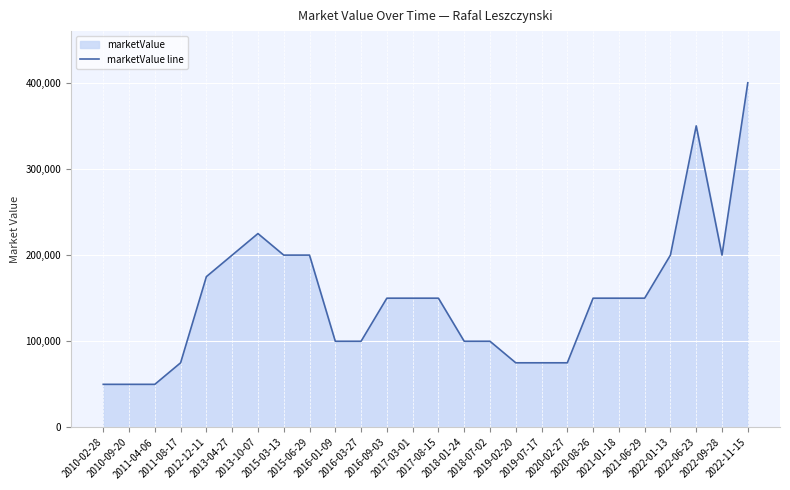

How many lines are shown in the chart?

1